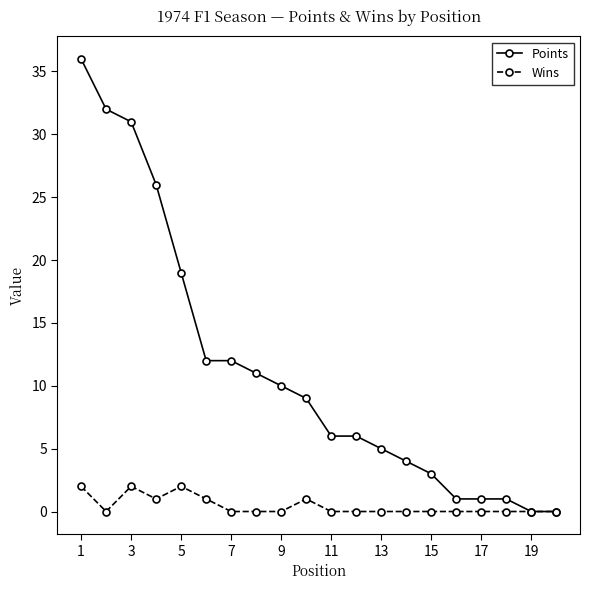

Count the number of data series in this chart.

2